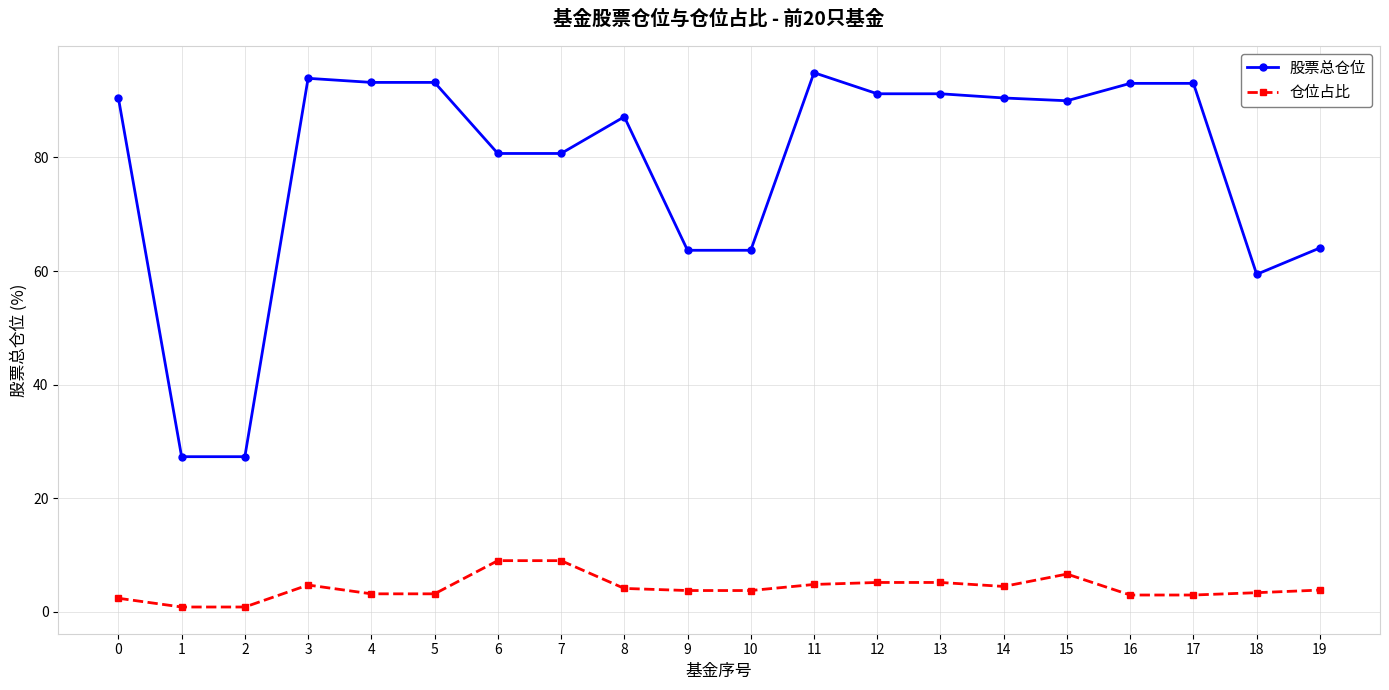

Which series changed the most between 18 and 19?

股票总仓位